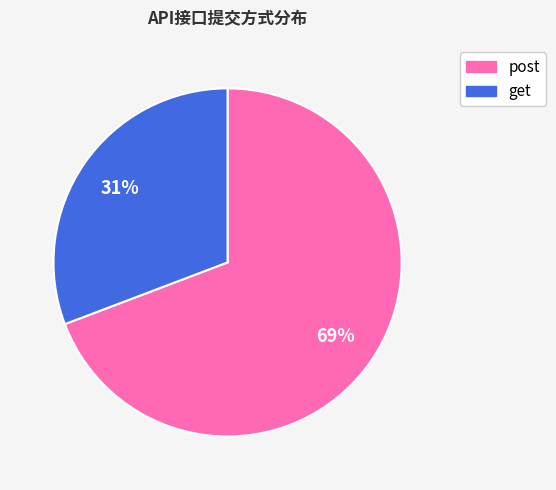

To the nearest percent, what portion does post represent?

69%